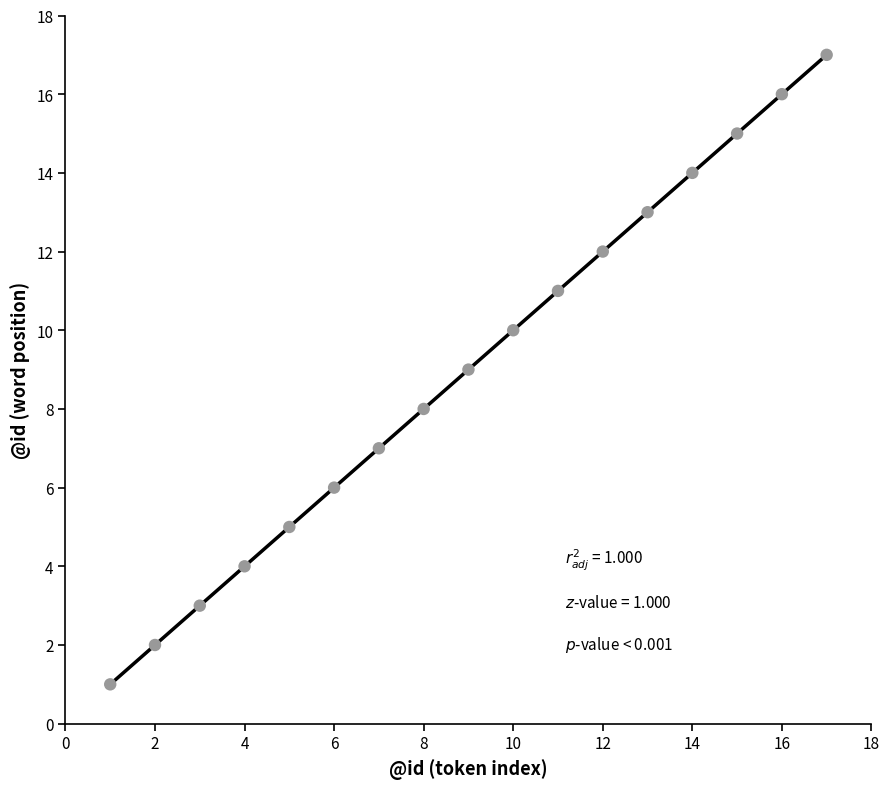

What is the range of Y values (max minus min)?

16